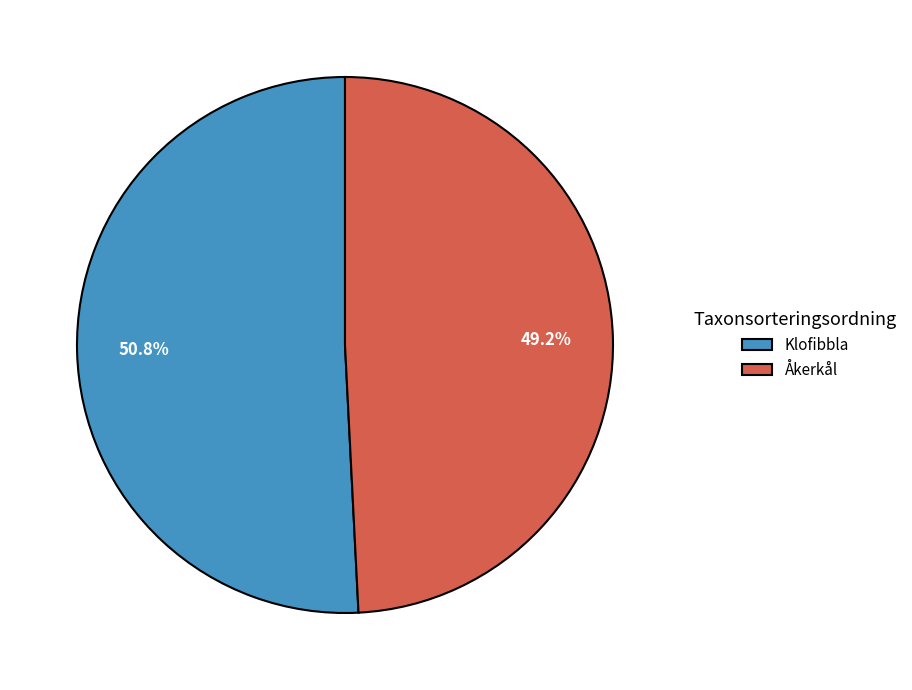

Between Åkerkål and Klofibbla, which is larger?

Klofibbla